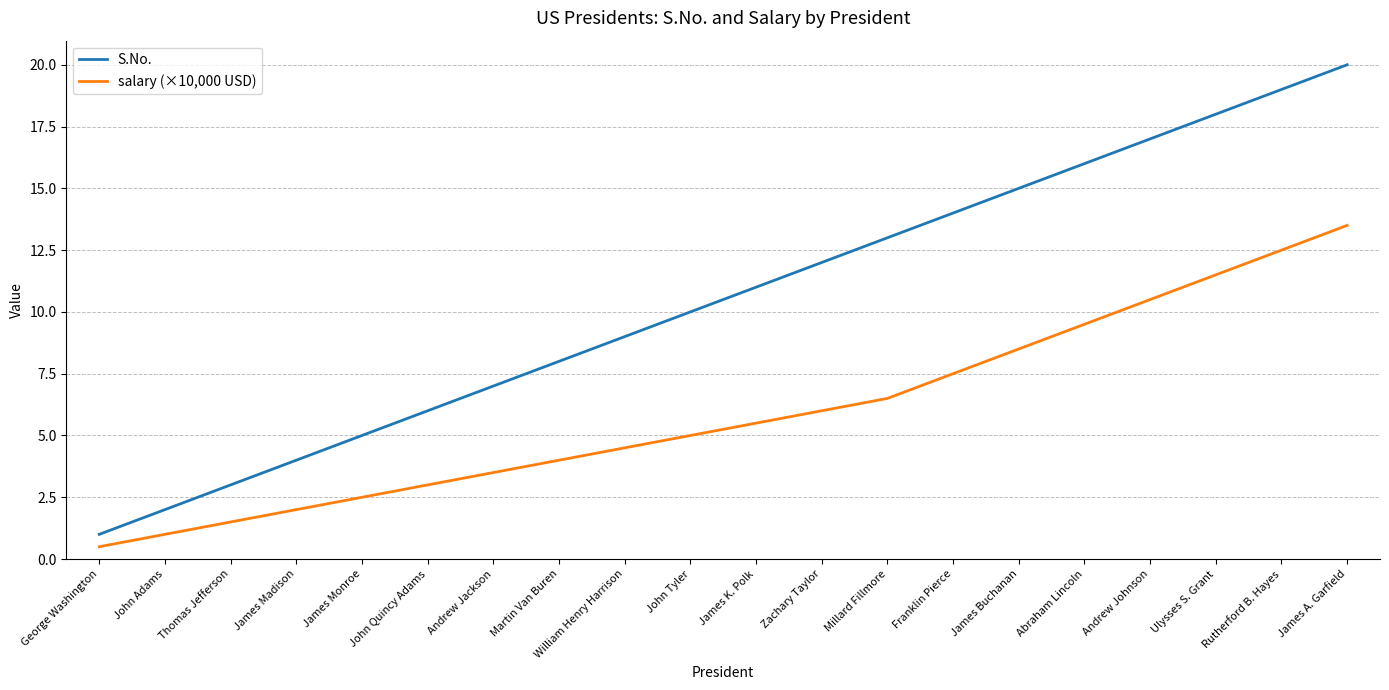

What position from the left is James Madison?

4